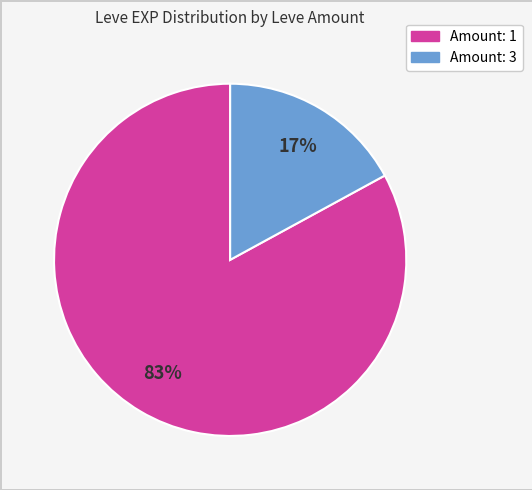

To the nearest percent, what is the average slice percentage?

50%